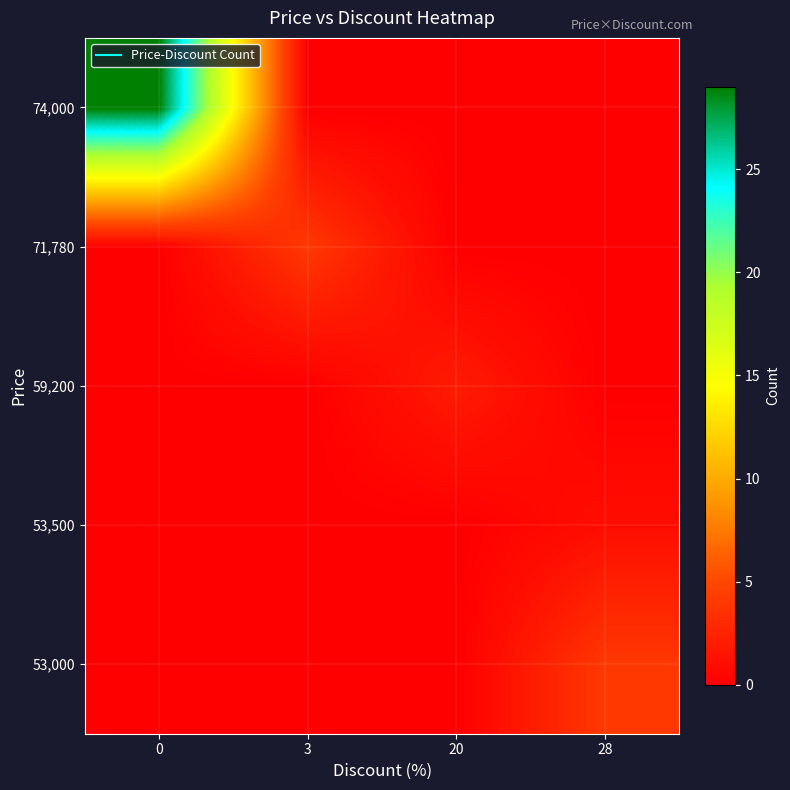

Reading right to left, extract all data points from this chart.

53,000: 28=4	20=0	3=0	0=0
53,500: 28=1	20=0	3=0	0=0
59,200: 28=0	20=2	3=0	0=0
71,780: 28=0	20=0	3=4	0=0
74,000: 28=0	20=0	3=0	0=29